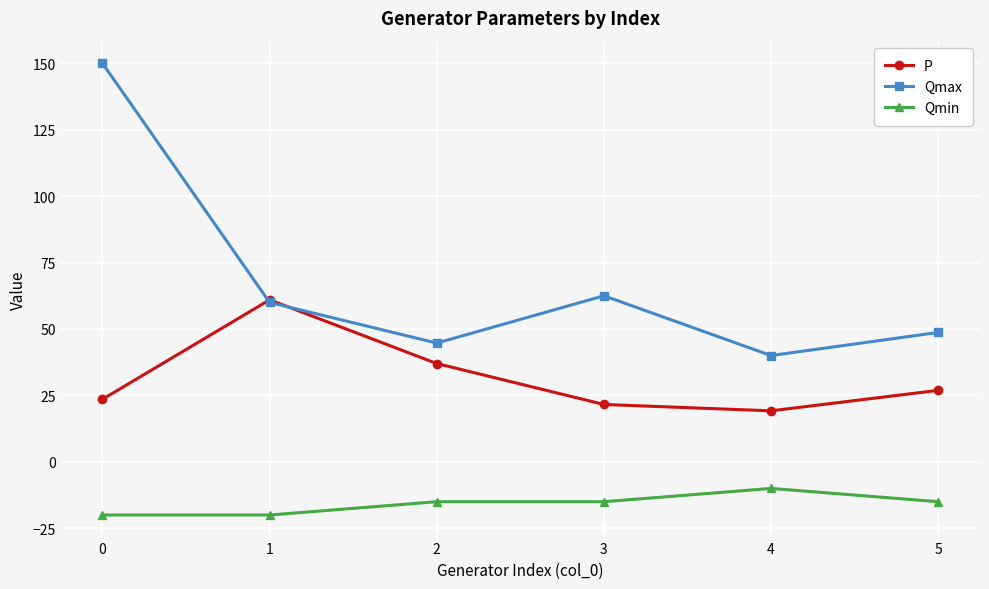

At which category does P reach its first local valley?

4